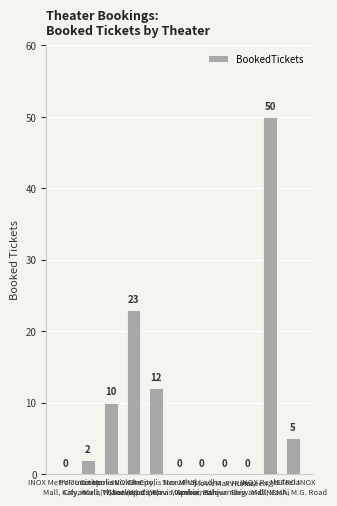

Where is the data nearest to the value 25?

INOX R-City,
Ghatkopar (W)